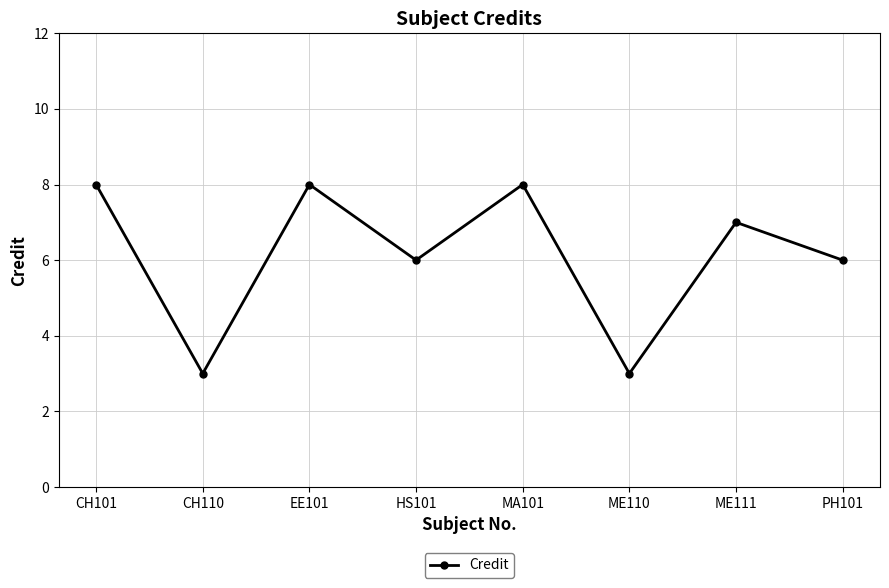

What is the difference between the maximum and second lowest values?

5